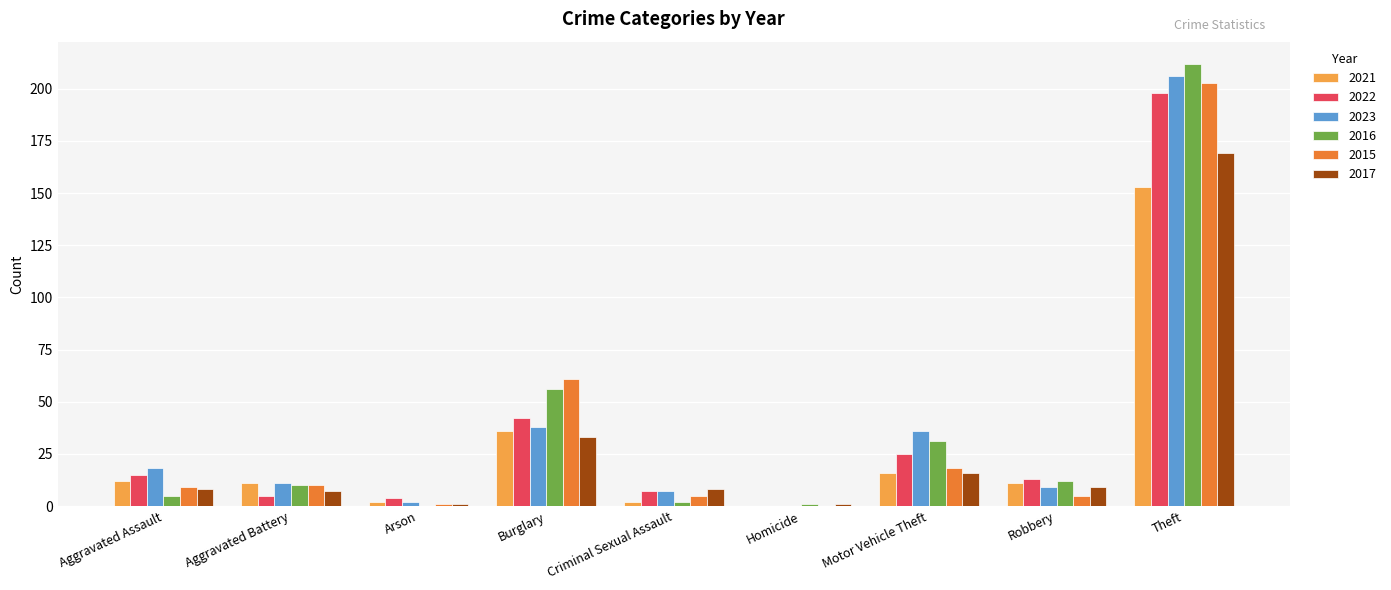

What is the sum of all 2022 values?

309